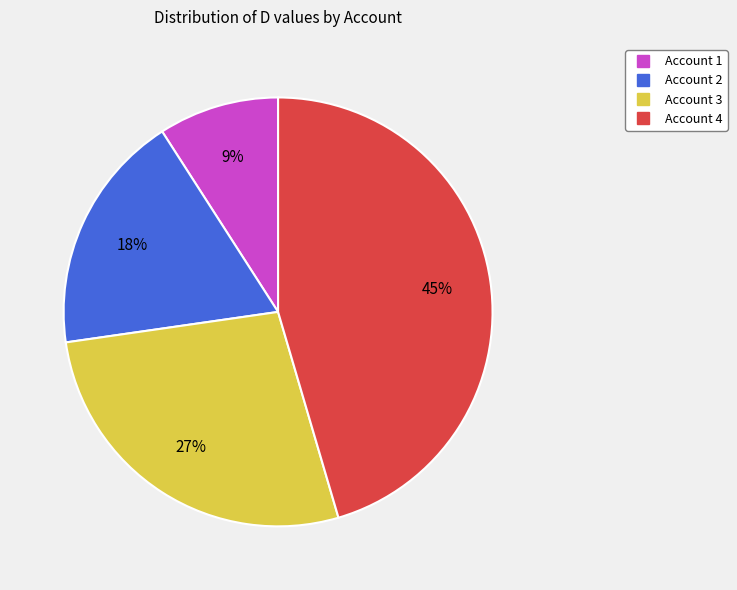

How many segments does this pie chart have?

4